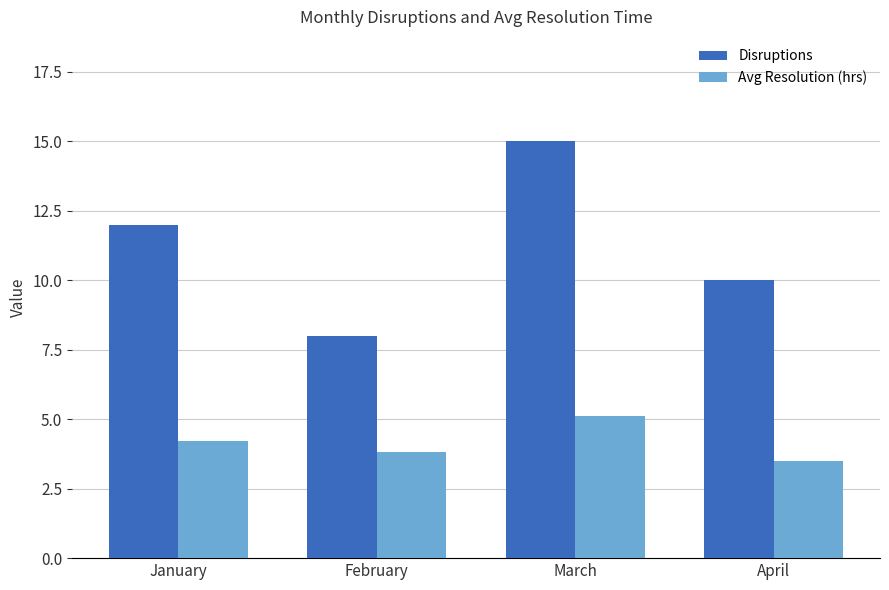

List the series in order of their peak value, highest first.

Disruptions, Avg Resolution (hrs)